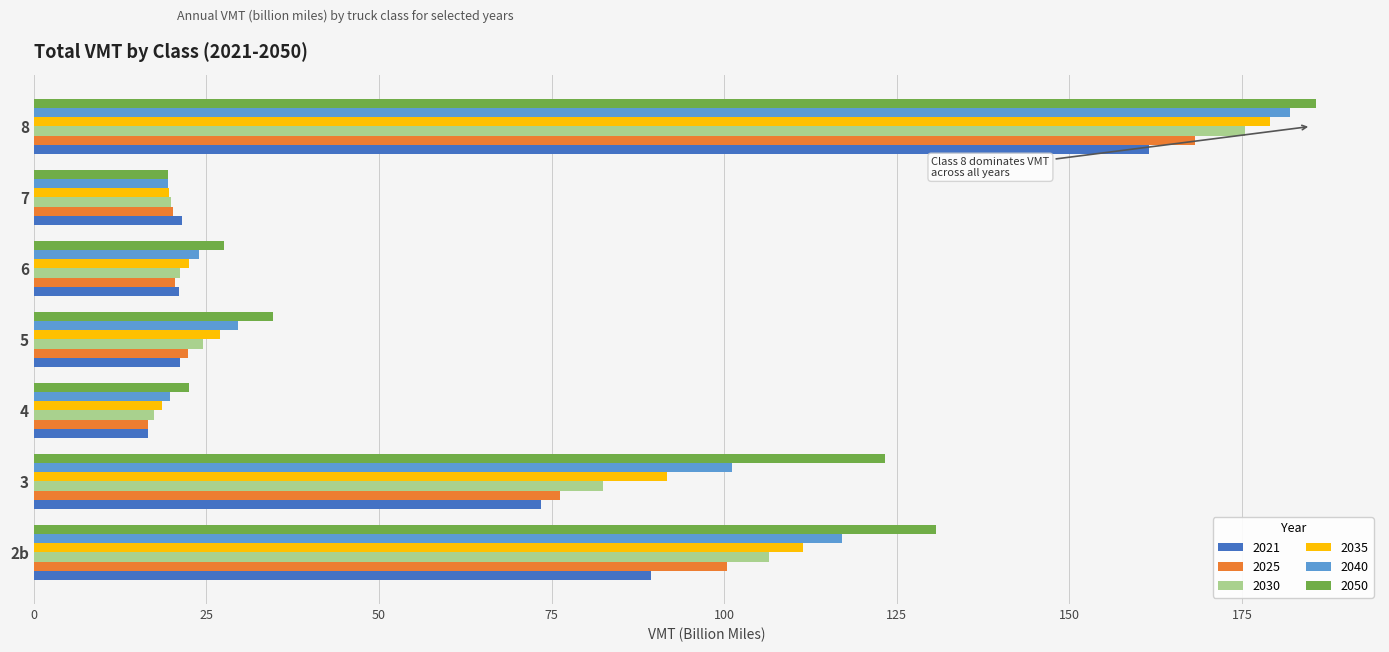

Is the value of 2021 at 7 greater than the value of 2025 at 3?

No